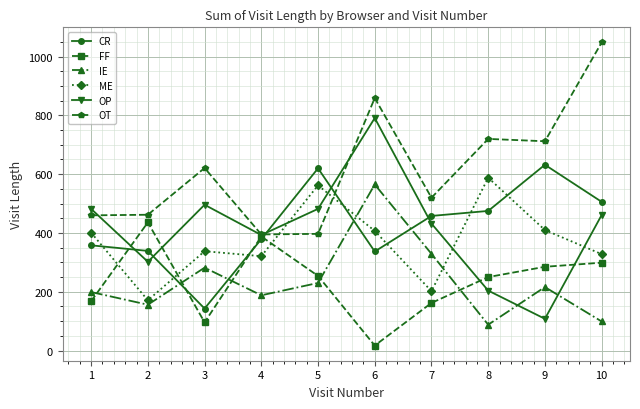

After their last crossing, which series has the higher values: OP or ME?

OP